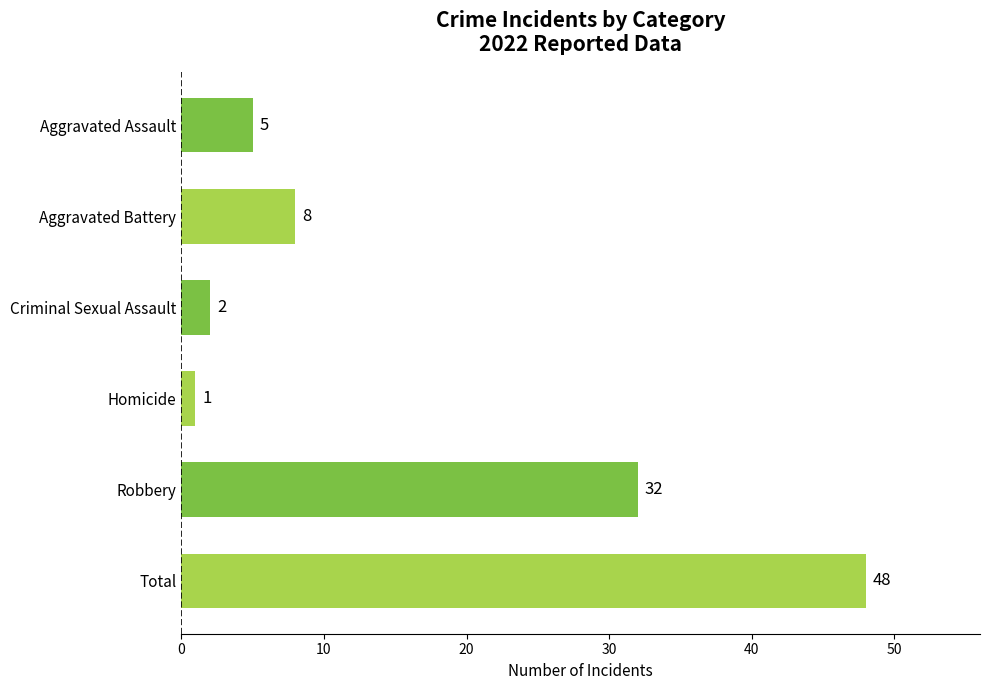

The chart shows a value of 48 at Total. True or false?

True